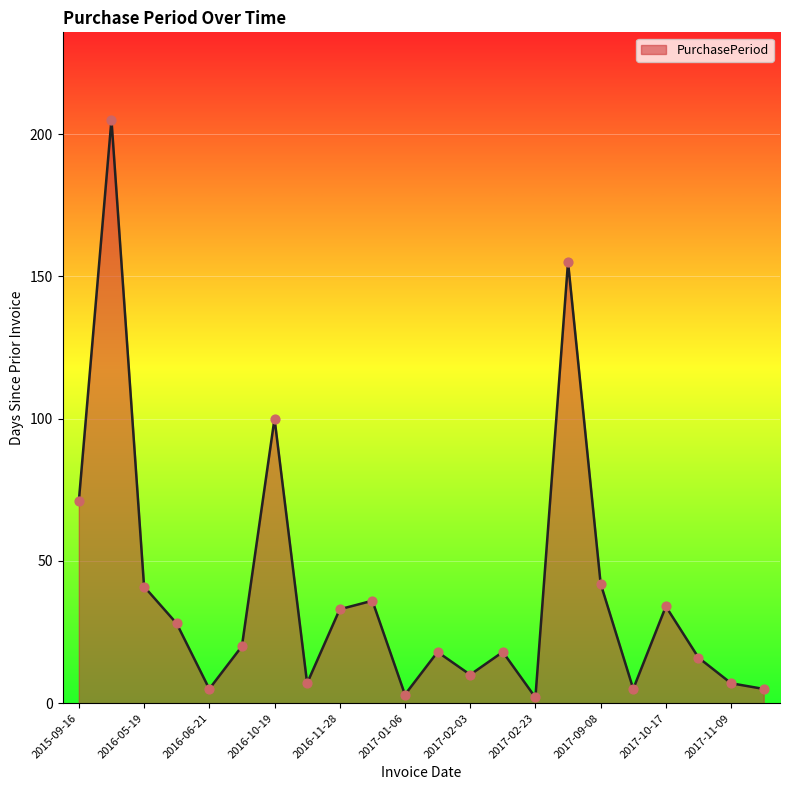

What is the difference between the maximum and minimum values?

203